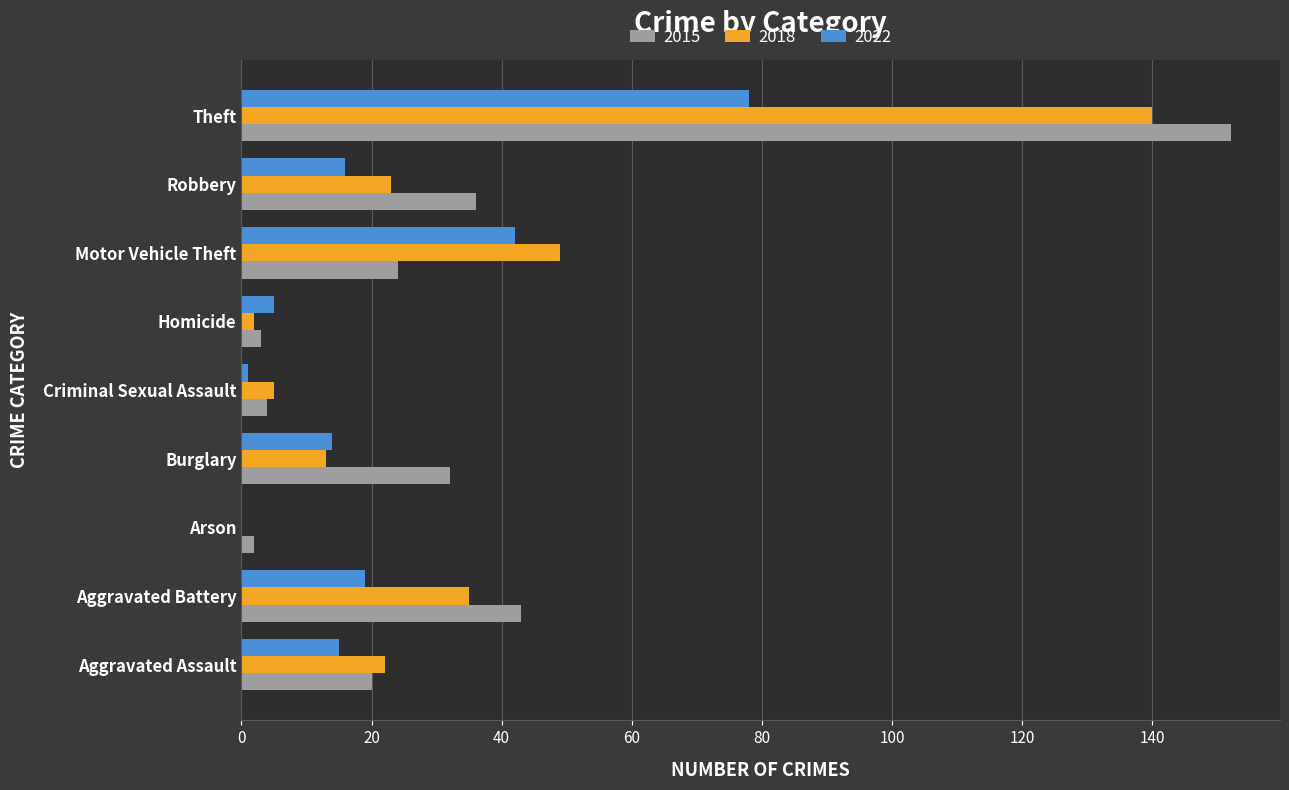

Is the value of 2015 at Homicide greater than the value of 2022 at Theft?

No